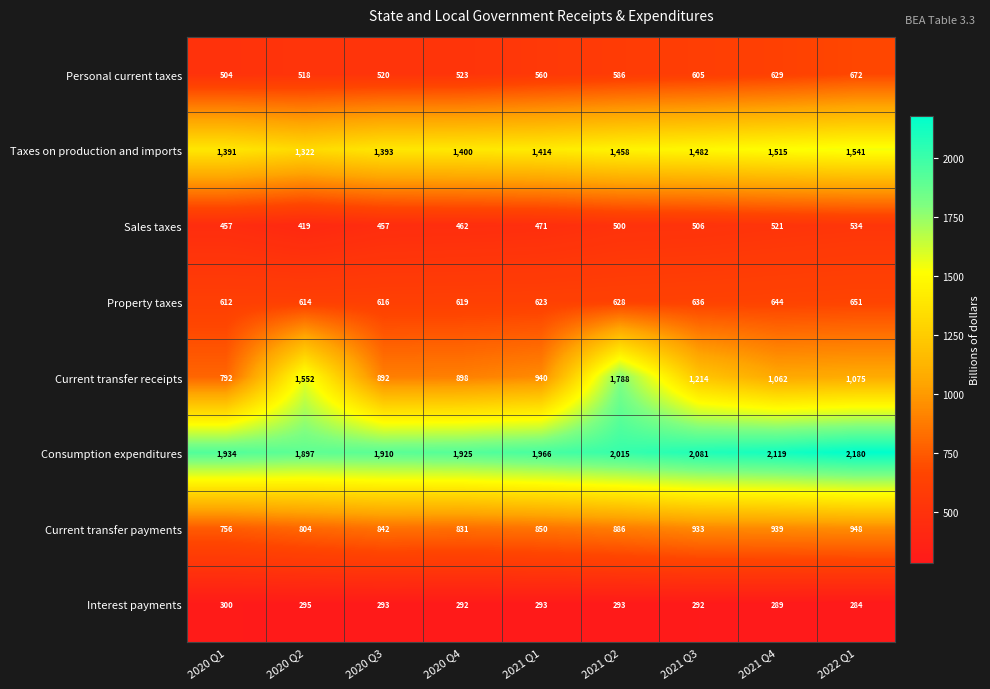

At how many categories does at least one series exceed 2087?

2